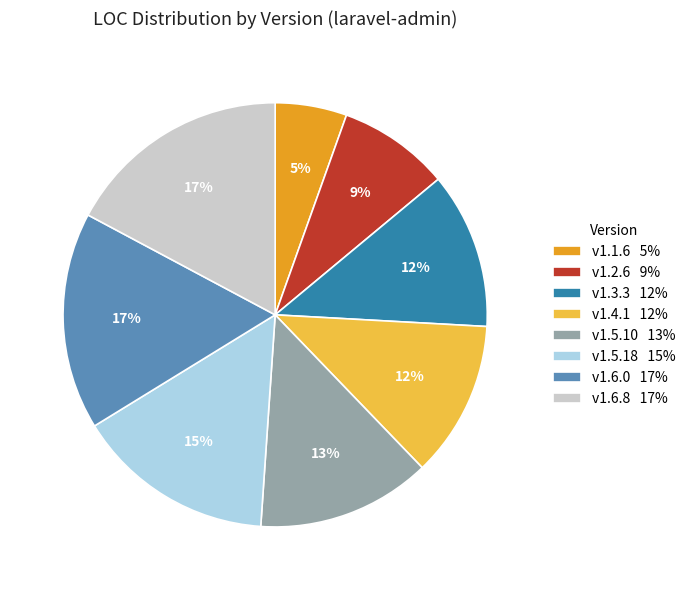

To the nearest percent, what is the combined percentage of v1.3.3 and v1.1.6?

17%